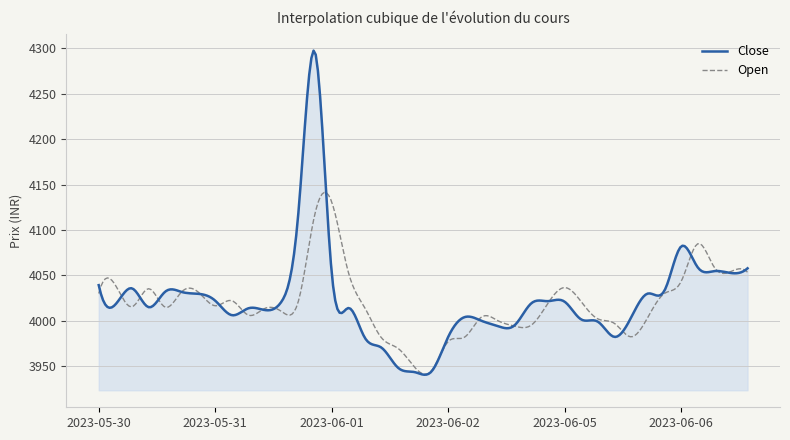

Rank the series by their maximum value, from lowest to highest.

Open, Close